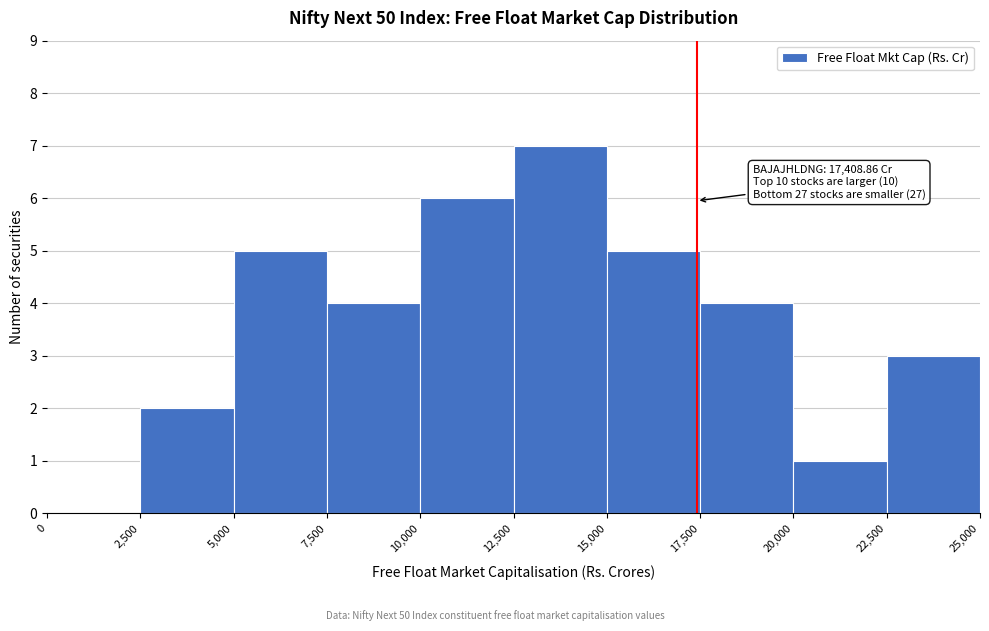

Which range on the x-axis has the tallest bar?

12,500 to 15,000